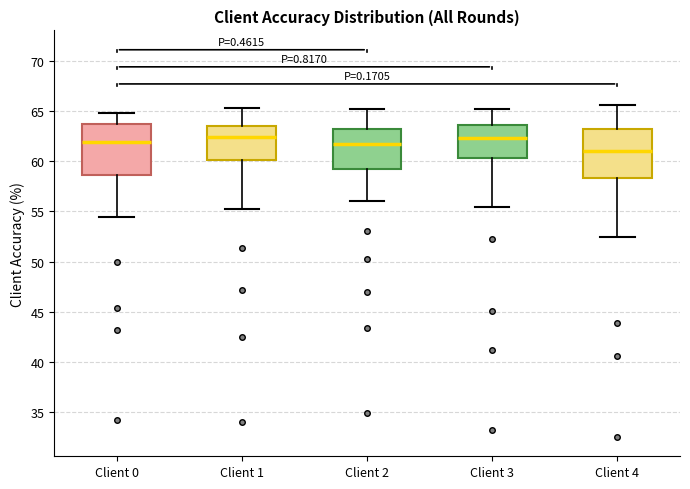

Where does the lower whisker of the box for Client 3 end on the y-axis? The values are not printed on the chart, so give them approximately, as read against the axis.

55.5